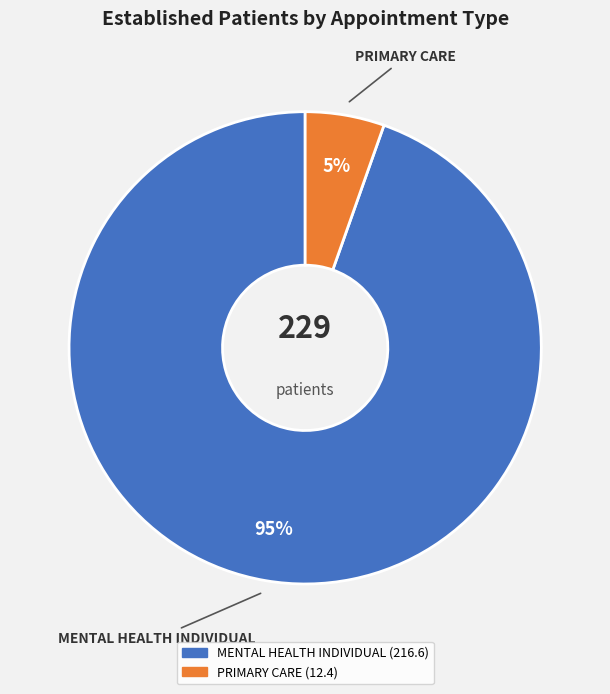

How many slices are in this pie chart?

2